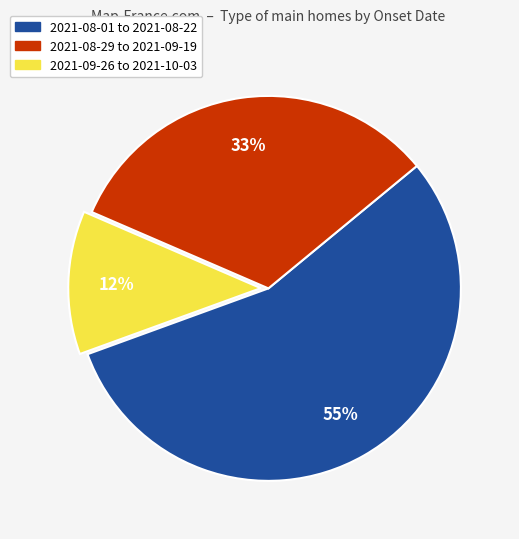

What is the largest slice in the pie chart?

2021-08-01 to 2021-08-22